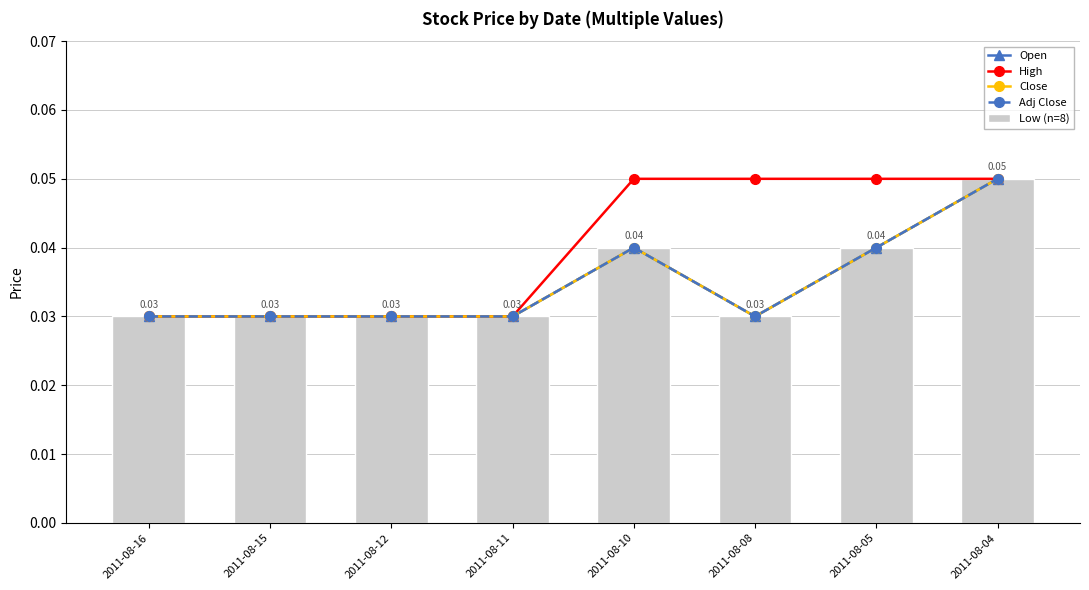

Where is High nearest to the value 0?

2011-08-16